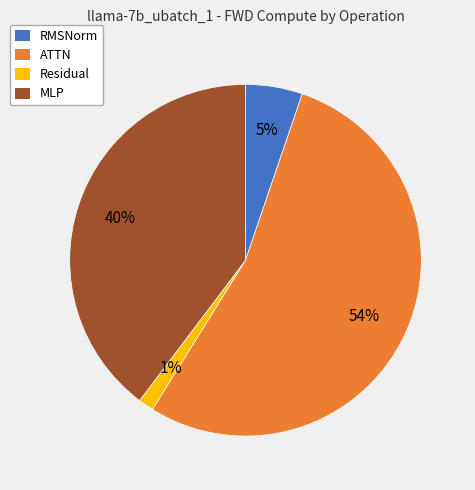

Count the number of slices in the pie.

4